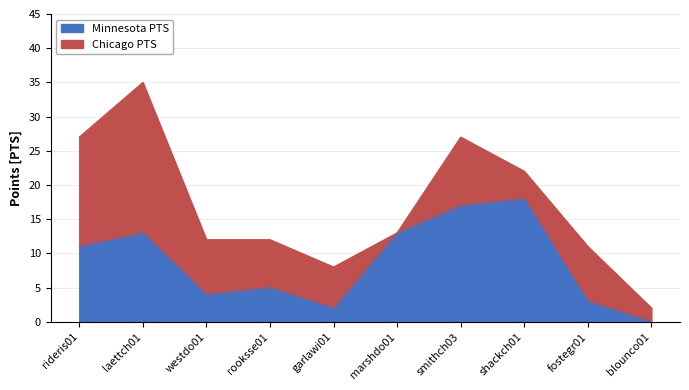

What is the change in value from shackch01 to blounco01?

-18